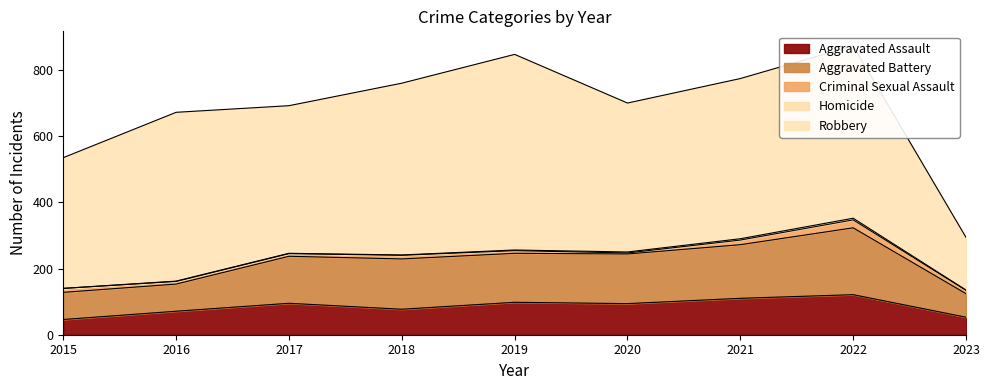

True or false: Robbery has more than 1 points higher than both neighbors.

True